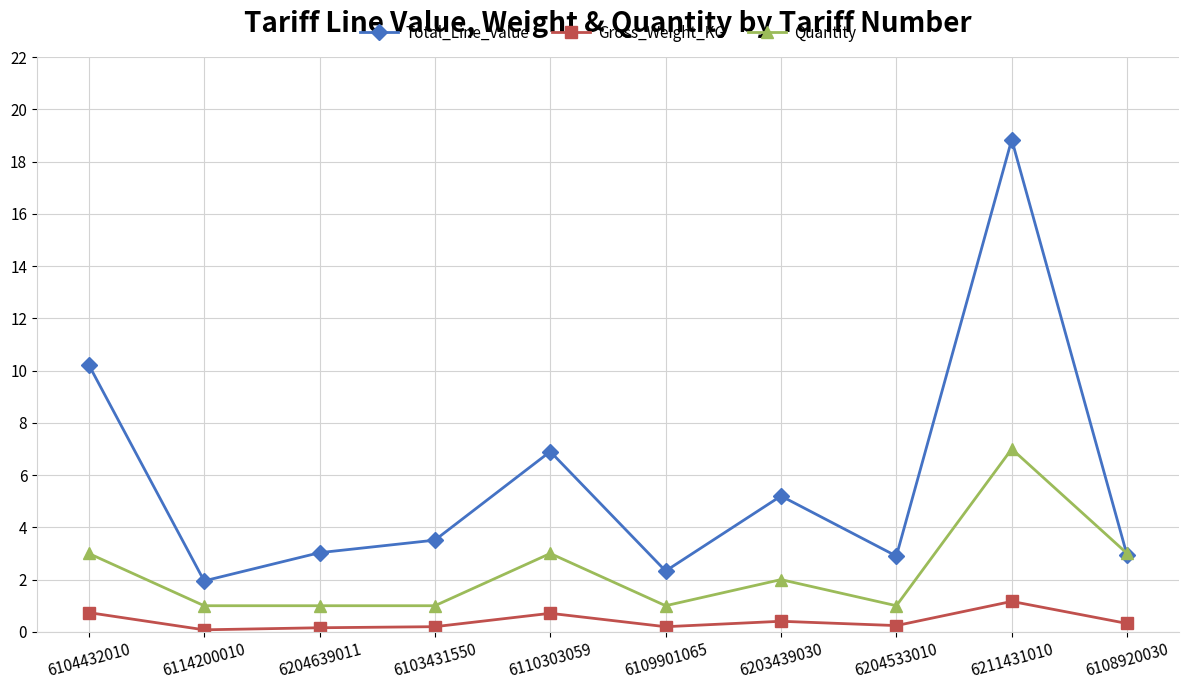

At which label does Gross_Weight_KG reach its peak?

6211431010